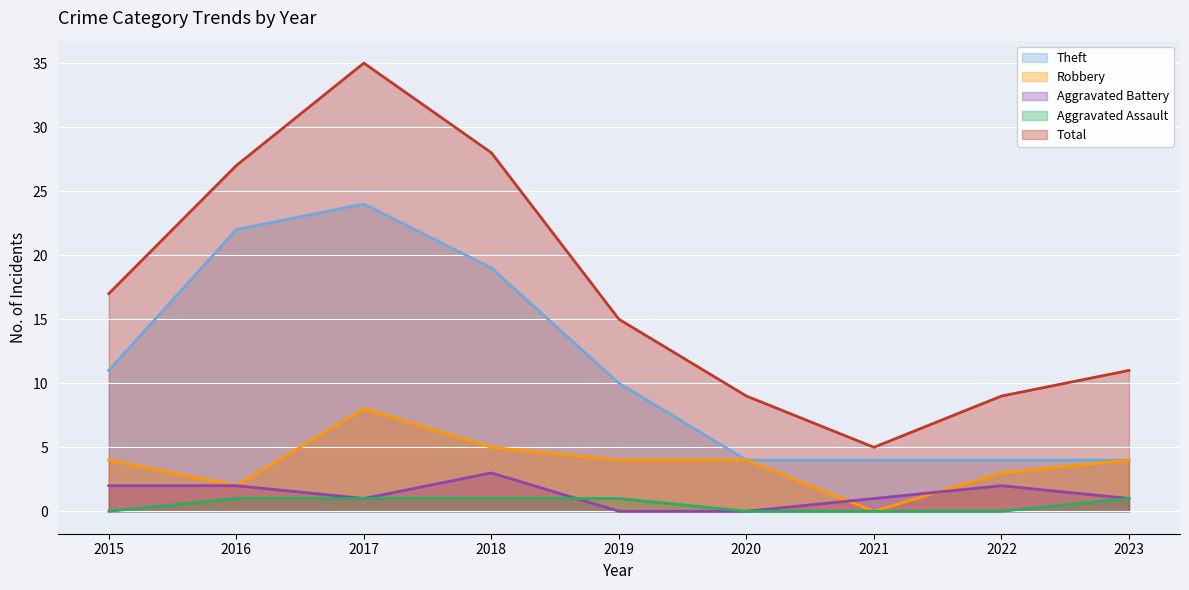

How many lines are shown in the chart?

5